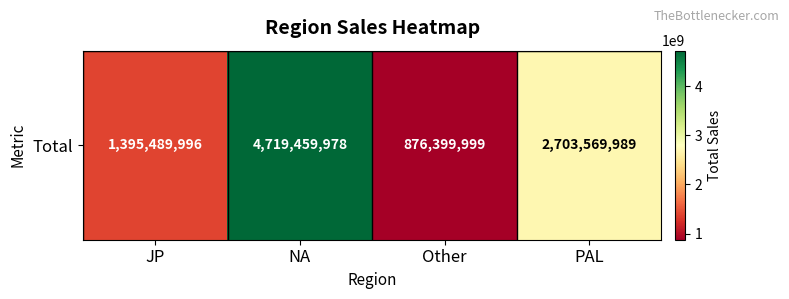

True or false: the data shows 6429765820 at NA.

False